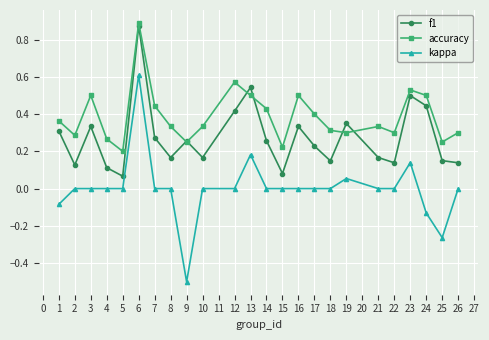

Between 9 and 21, which series saw the biggest shift?

kappa